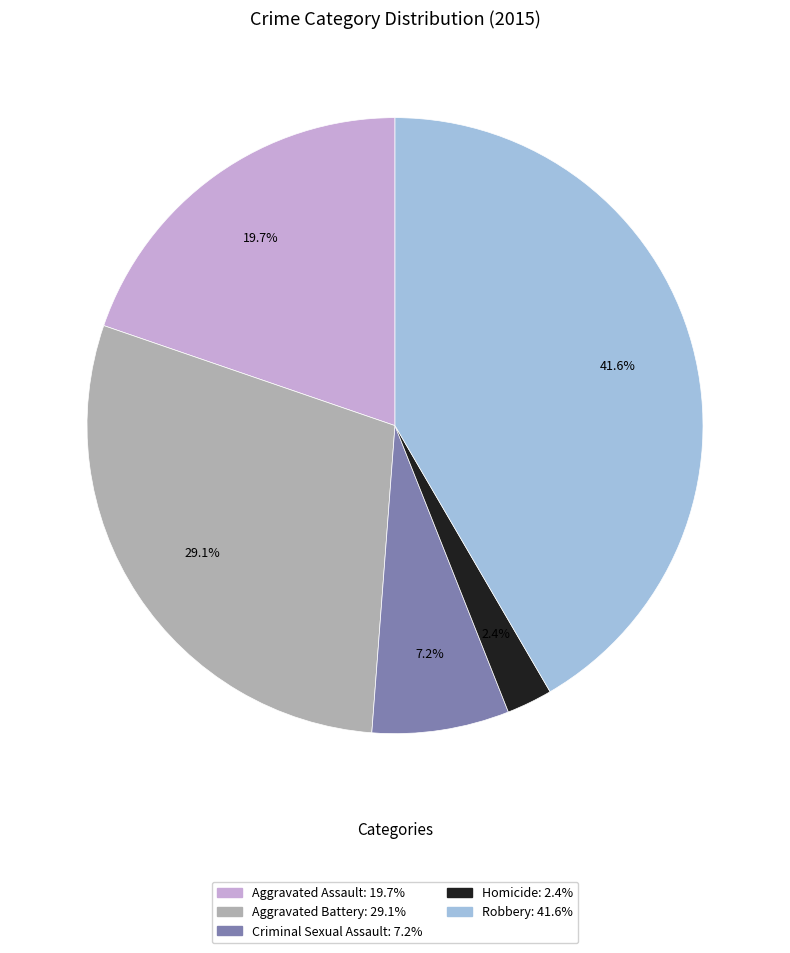

To the nearest percent, what is the average slice percentage?

20%